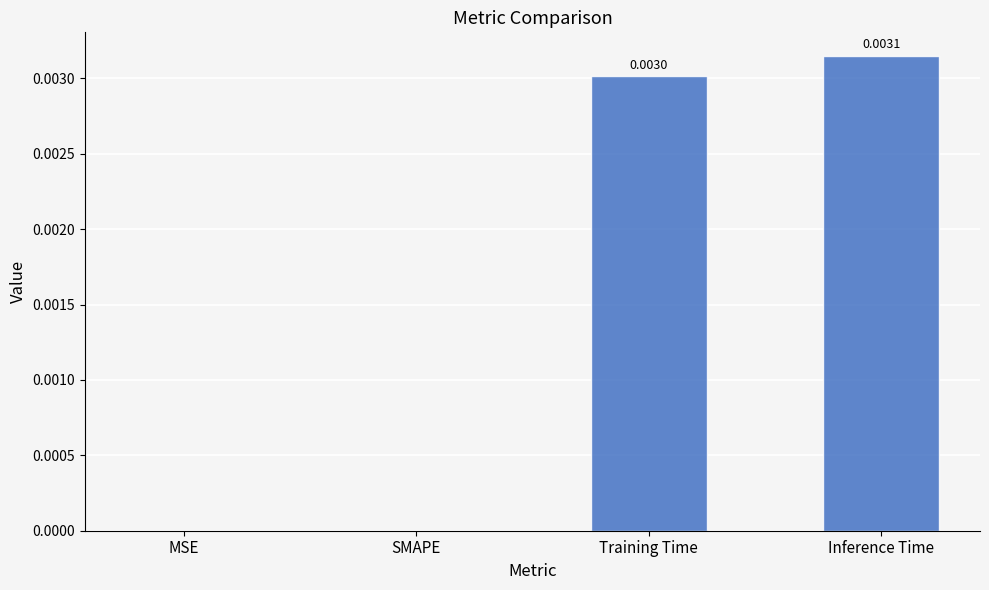

Which category has the highest value across all series?

Inference Time